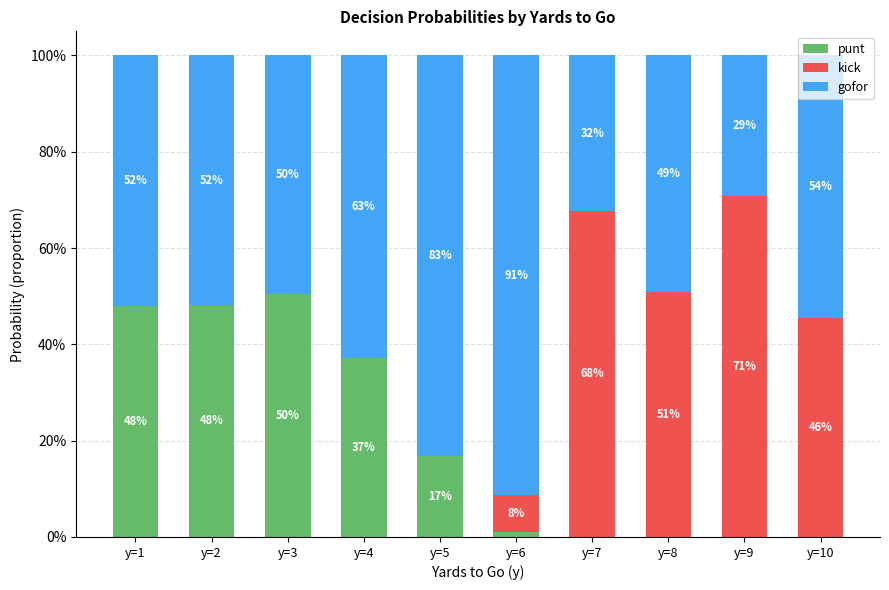

At y=4, list the series in order from smallest to largest.

kick, punt, gofor